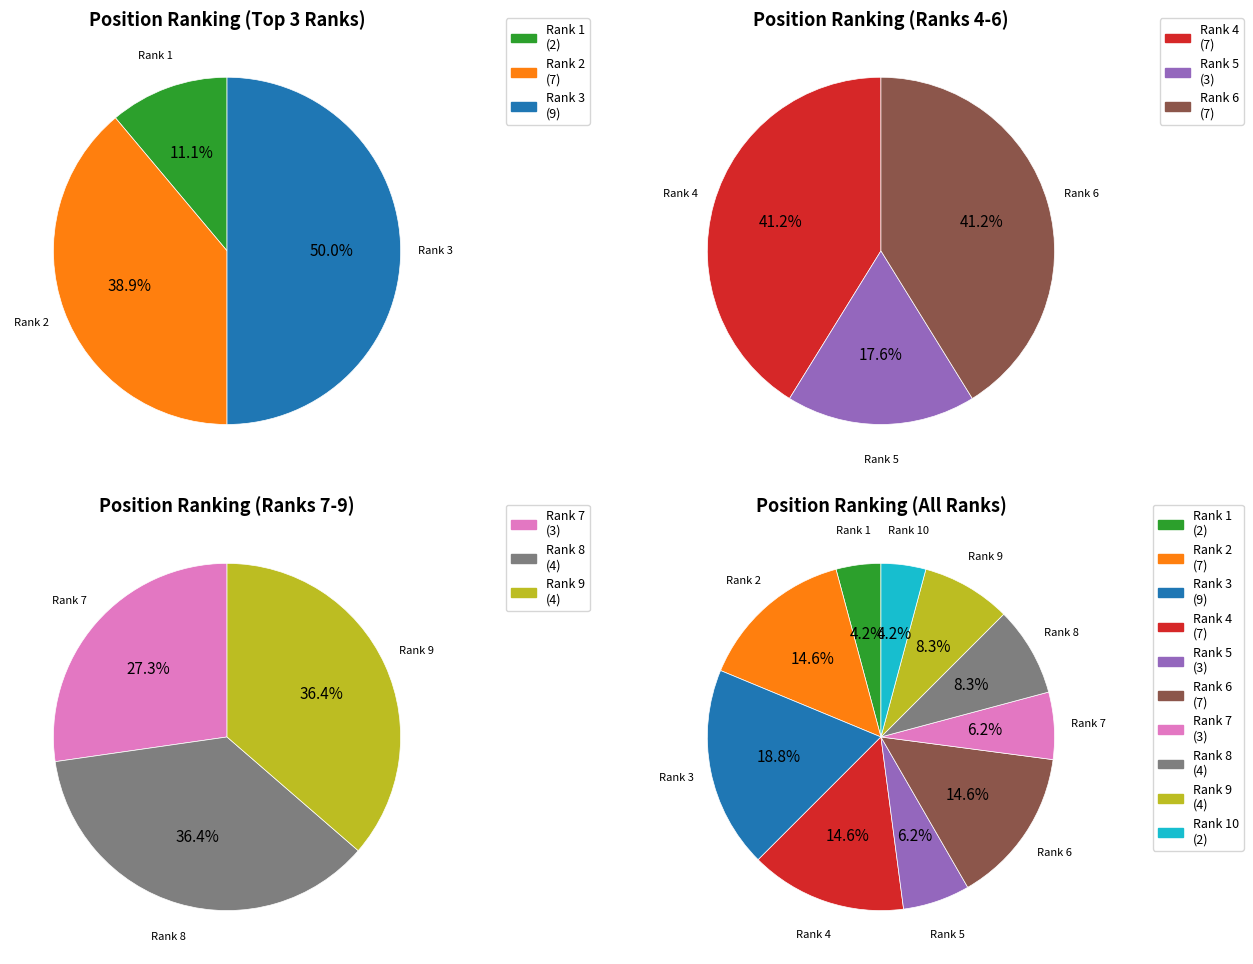

To the nearest percent, what is the difference between the 7 and 6 slice percentages?

8%